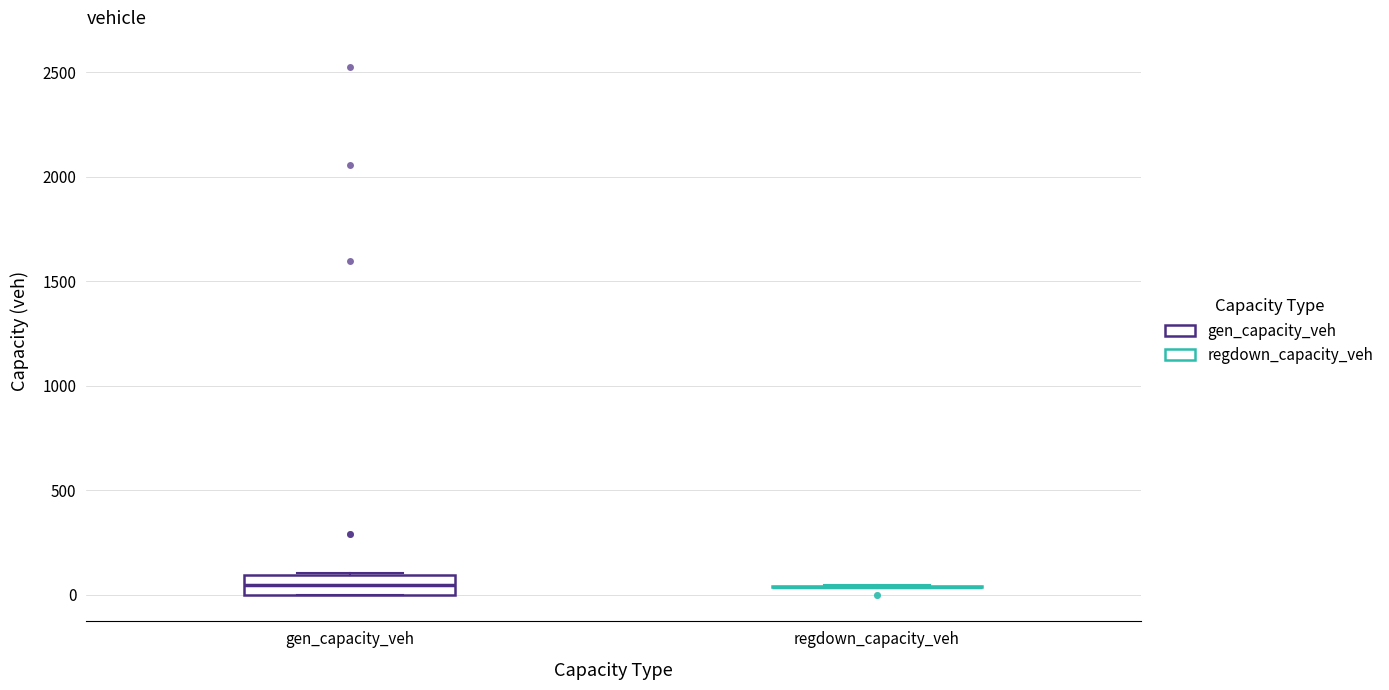

Reading left to right, read every box against the y-axis: the position of its median line, the range the box covers, and the ends of its whiskers. The values are not printed on the chart, so give them approximately, as read against the axis.

gen_capacity_veh: median 50, box 0 to 100, whiskers 0 to 100
regdown_capacity_veh: box collapsed to a line at 50, whiskers 50 to 50